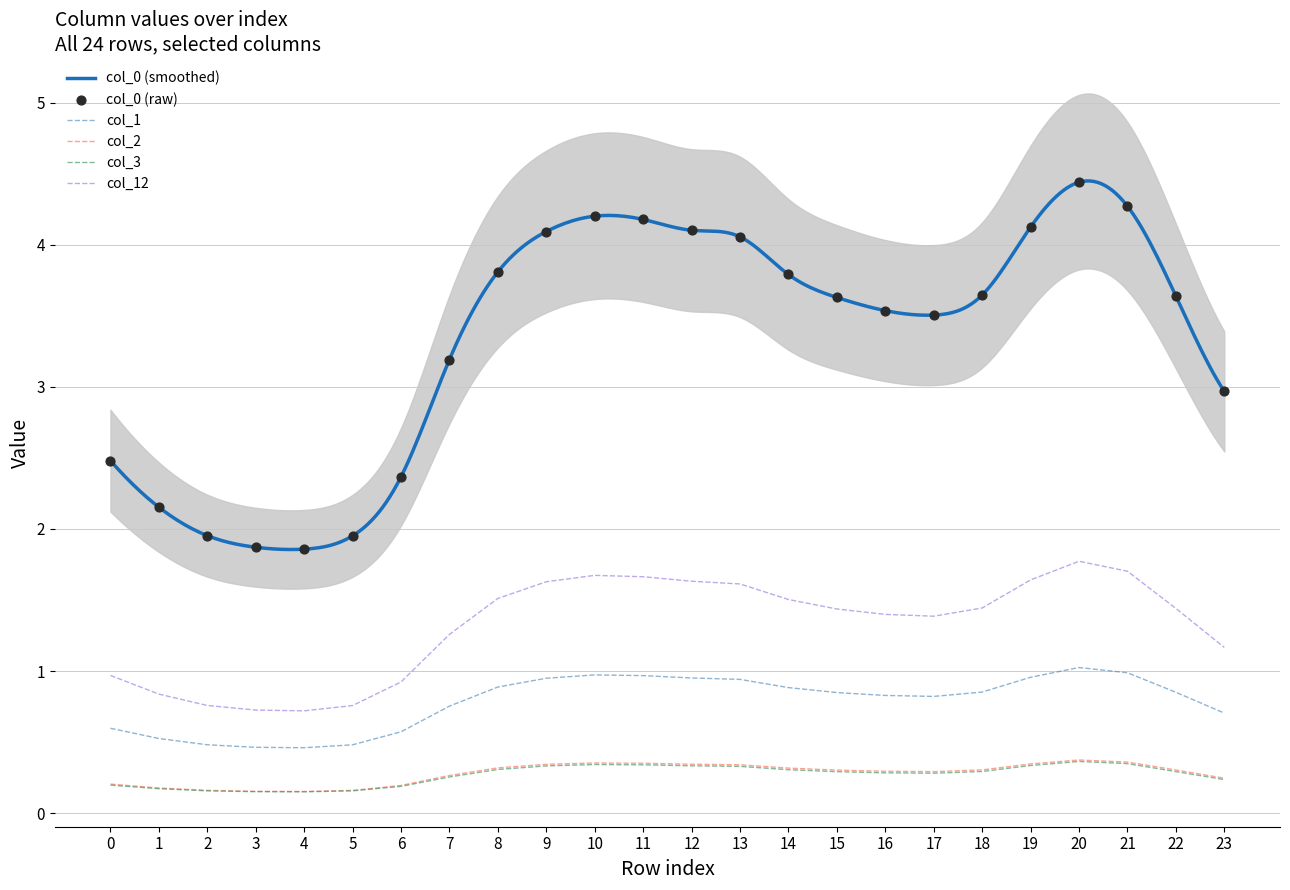

Which series reaches the minimum Y coordinate?

col_3